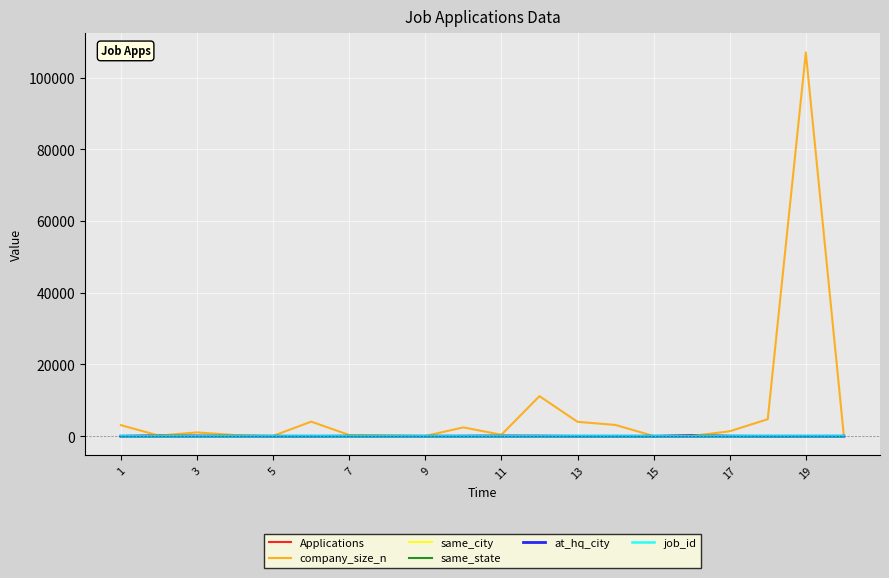

What is the maximum value shown in the chart?

107035